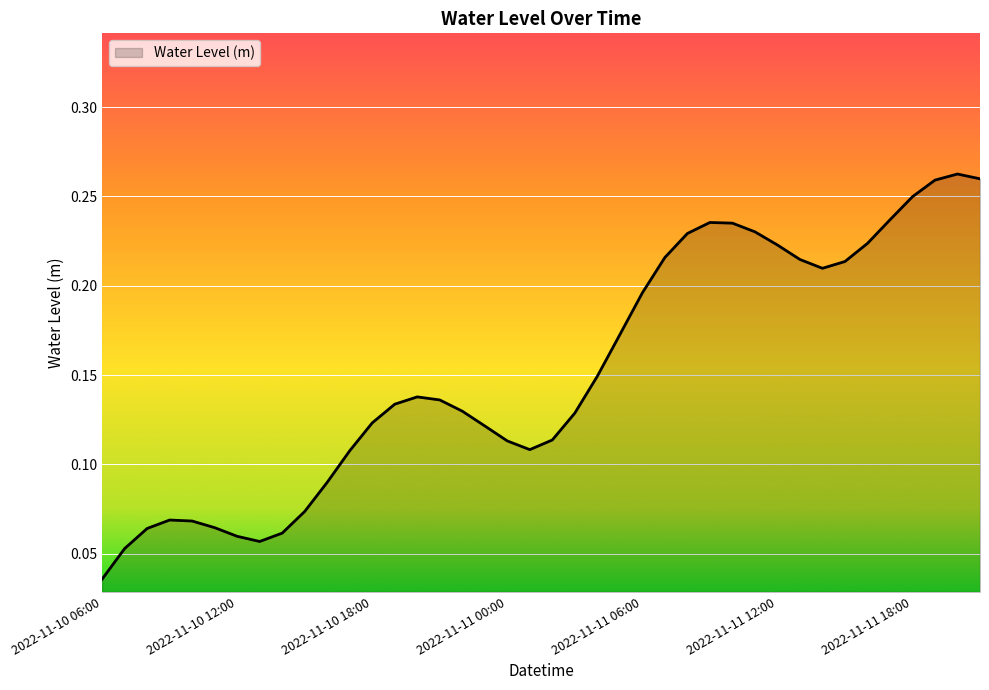

Rank the categories by value from highest to lowest.

2022-11-11 20:00, 2022-11-11 21:00, 2022-11-11 19:00, 2022-11-11 18:00, 2022-11-11 17:00, 2022-11-11 09:00, 2022-11-11 10:00, 2022-11-11 11:00, 2022-11-11 08:00, 2022-11-11 16:00, 2022-11-11 12:00, 2022-11-11 07:00, 2022-11-11 13:00, 2022-11-11 15:00, 2022-11-11 14:00, 2022-11-11 06:00, 2022-11-11 05:00, 2022-11-11 04:00, 2022-11-10 20:00, 2022-11-10 21:00, 2022-11-10 19:00, 2022-11-10 22:00, 2022-11-11 03:00, 2022-11-10 18:00, 2022-11-10 23:00, 2022-11-11 02:00, 2022-11-11 00:00, 2022-11-11 01:00, 2022-11-10 17:00, 2022-11-10 16:00, 2022-11-10 15:00, 2022-11-10 09:00, 2022-11-10 10:00, 2022-11-10 11:00, 2022-11-10 08:00, 2022-11-10 14:00, 2022-11-10 12:00, 2022-11-10 13:00, 2022-11-10 07:00, 2022-11-10 06:00